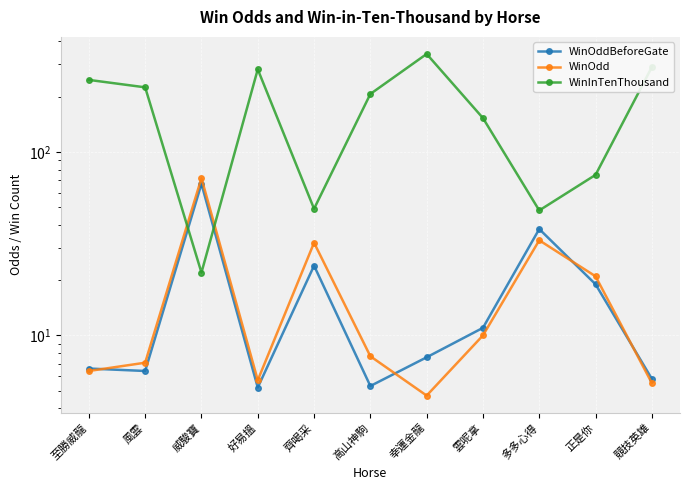

True or false: WinOddBeforeGate and WinInTenThousand cross at least once.

True